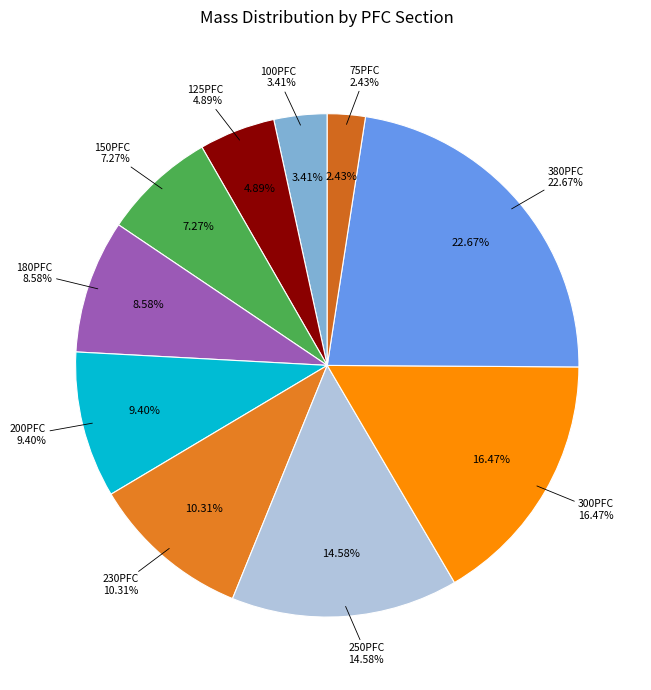

To the nearest percent, what portion does 380PFC represent?

23%